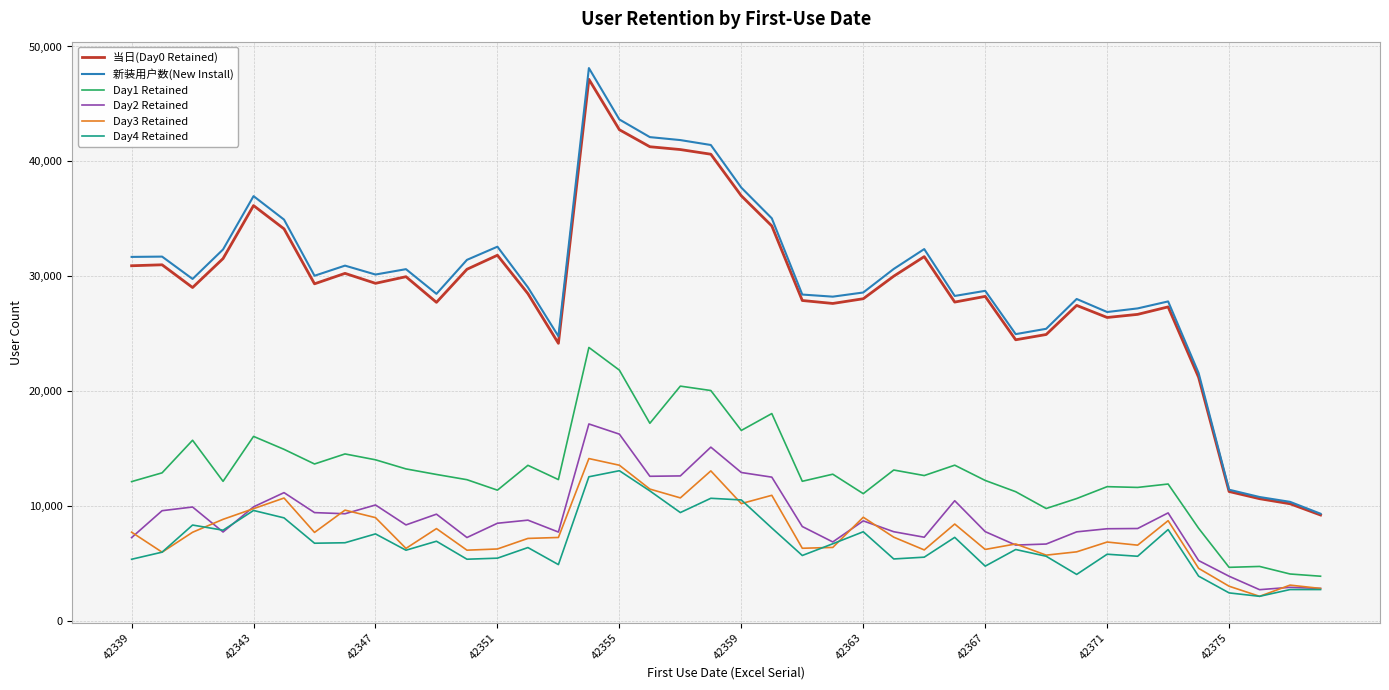

True or false: Day2 Retained and 当日(Day0 Retained) intersect in this chart.

False